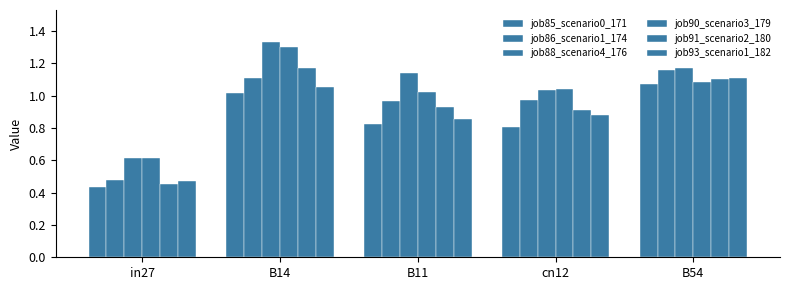

How many data points does each series have?

5